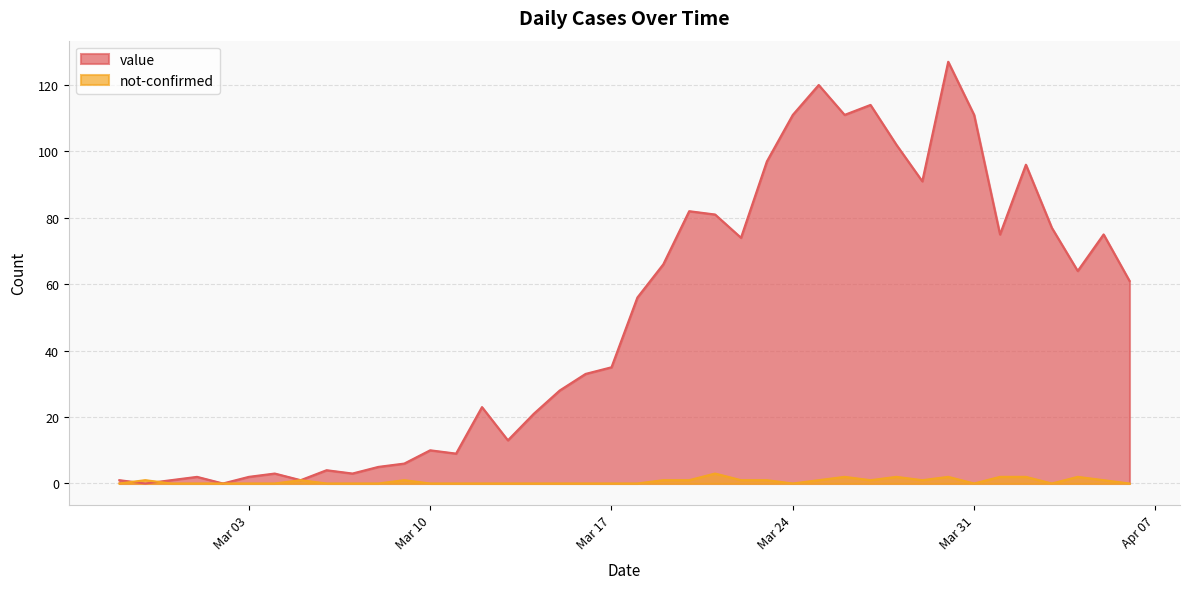

Which series ends up on top after the final intersection of not-confirmed and value?

value